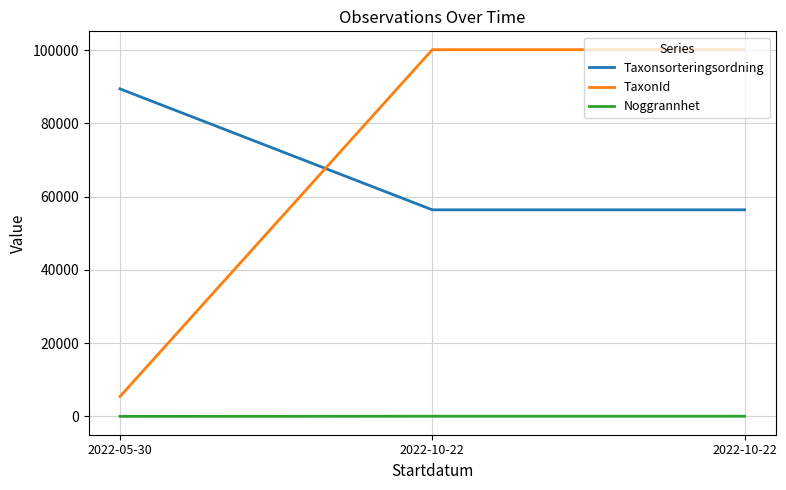

What are all the series names shown in the legend?

Taxonsorteringsordning, TaxonId, Noggrannhet